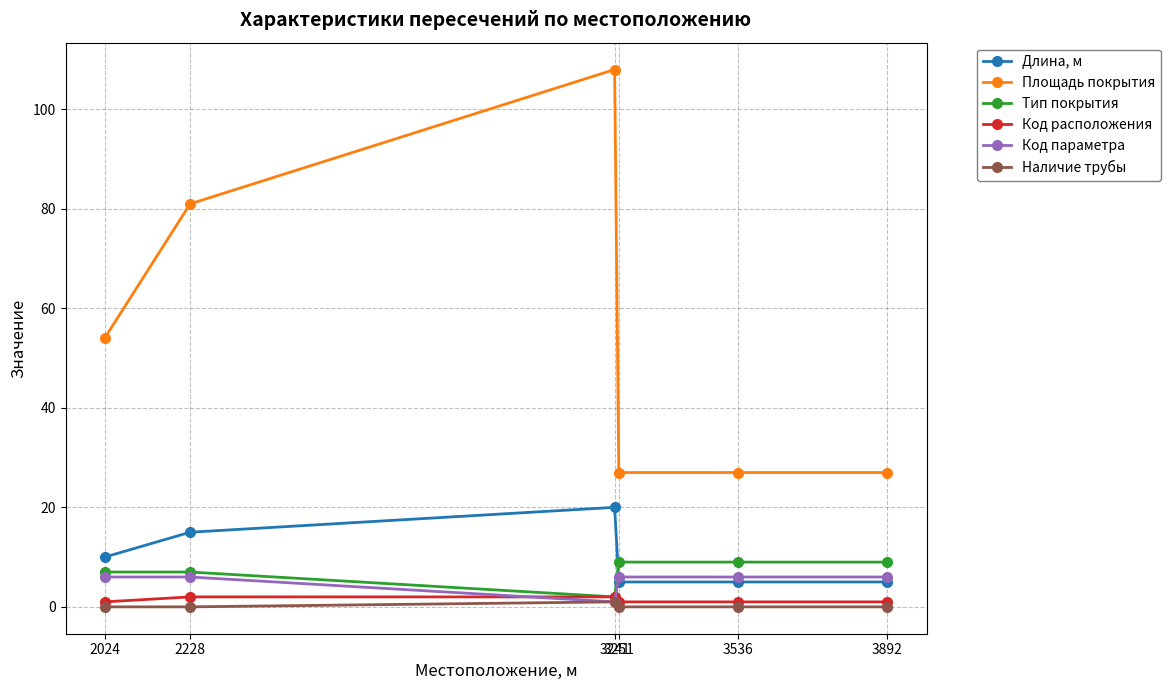

Rank the series by their maximum value, from highest to lowest.

Площадь покрытия, Длина, м, Тип покрытия, Код параметра, Код расположения, Наличие трубы